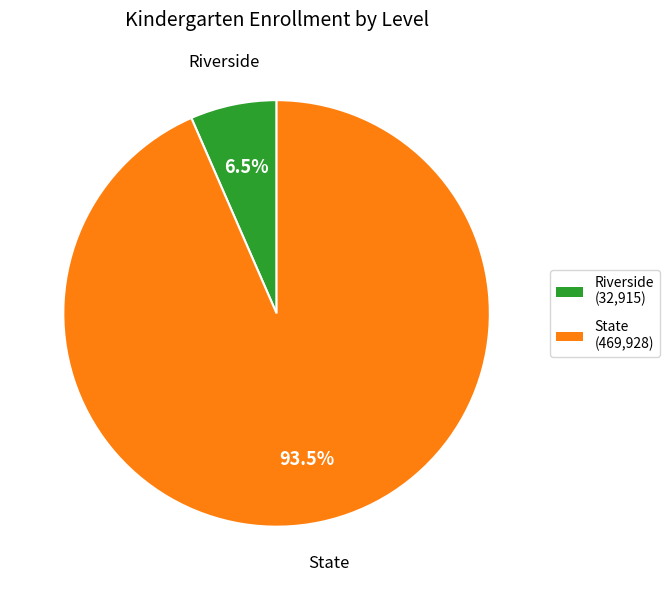

Combined, do State and Riverside account for over 50%?

Yes